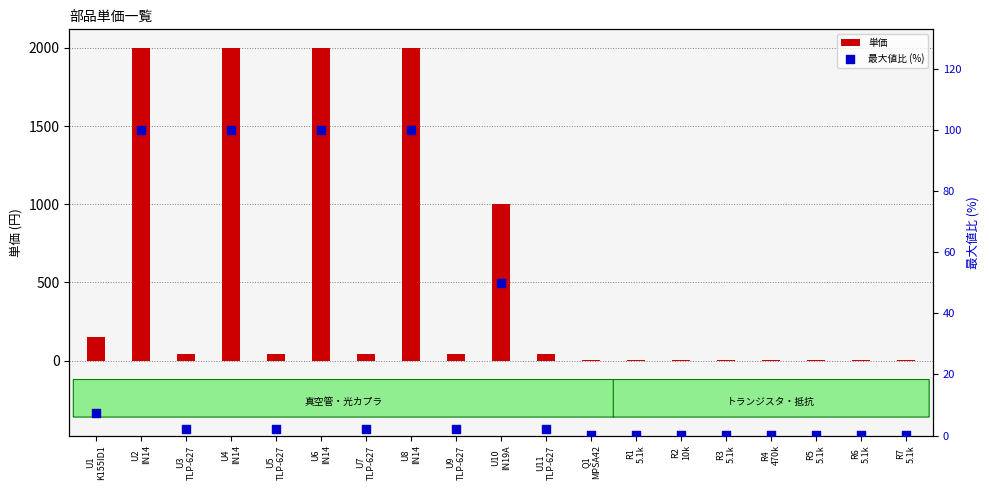

At how many categories does at least one series exceed 287?

5